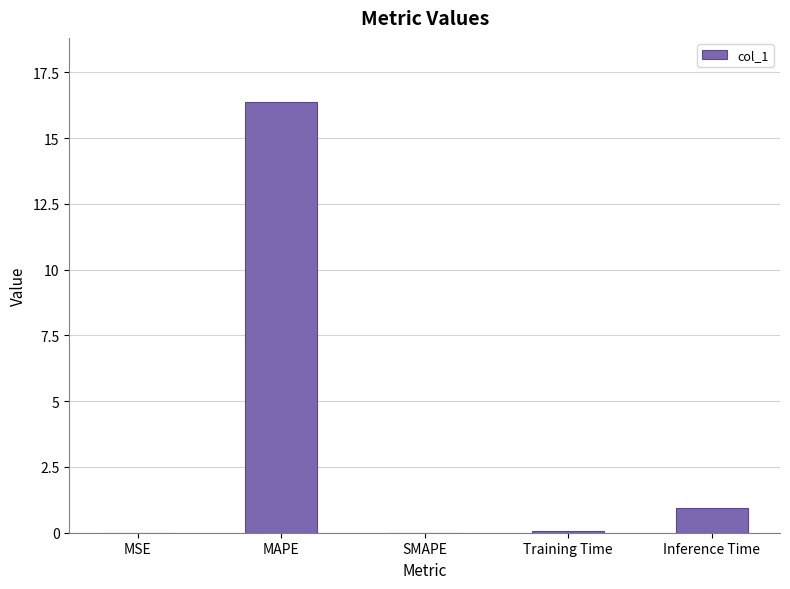

What is the sum of all values?

17.3